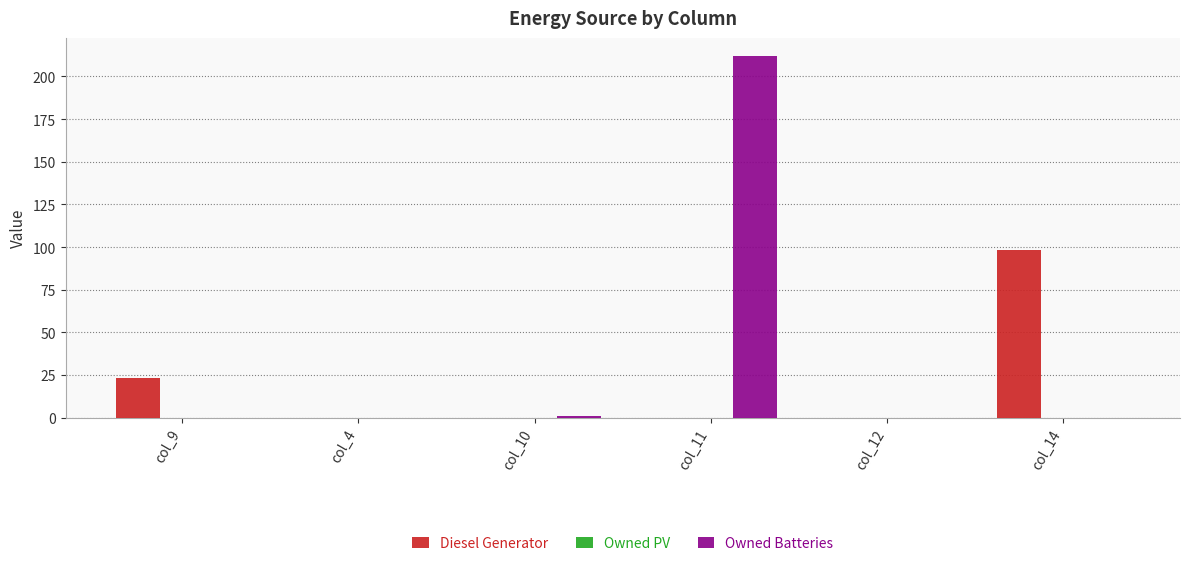

At which category is the sum across all series the highest?

col_11